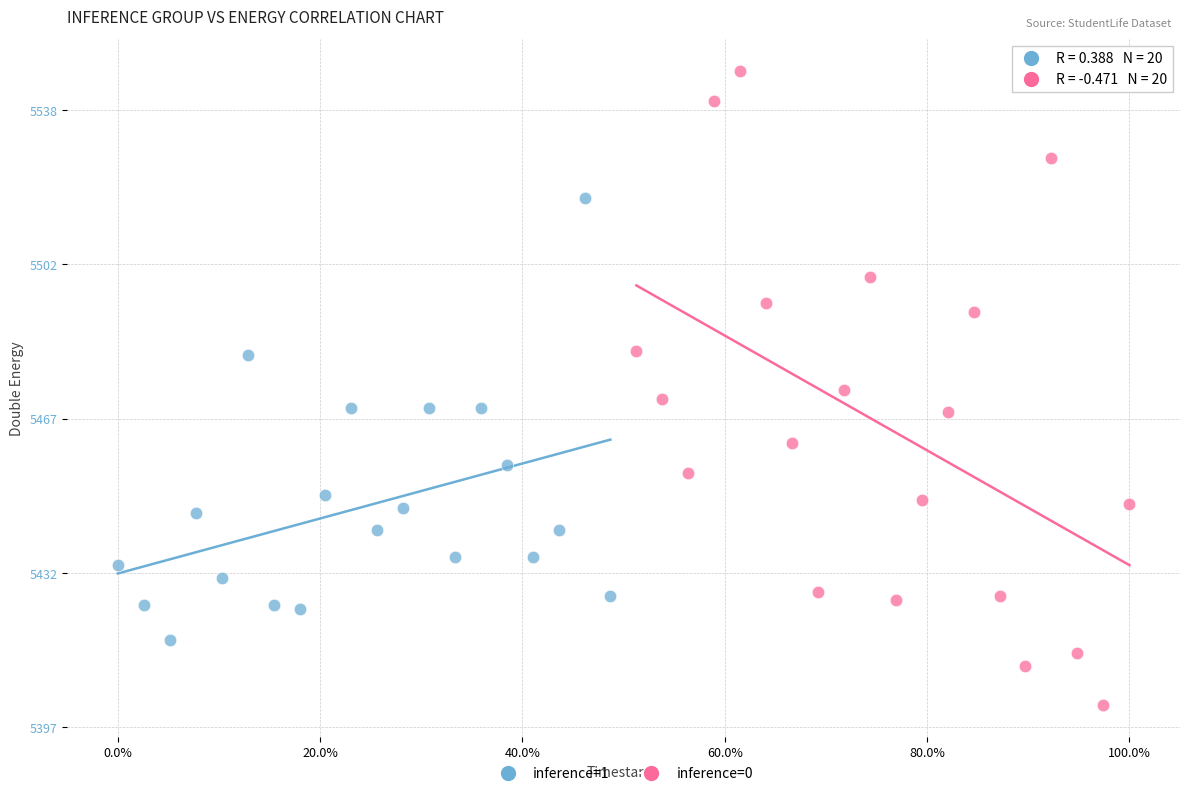

Which series reaches the minimum Y coordinate?

inference=0